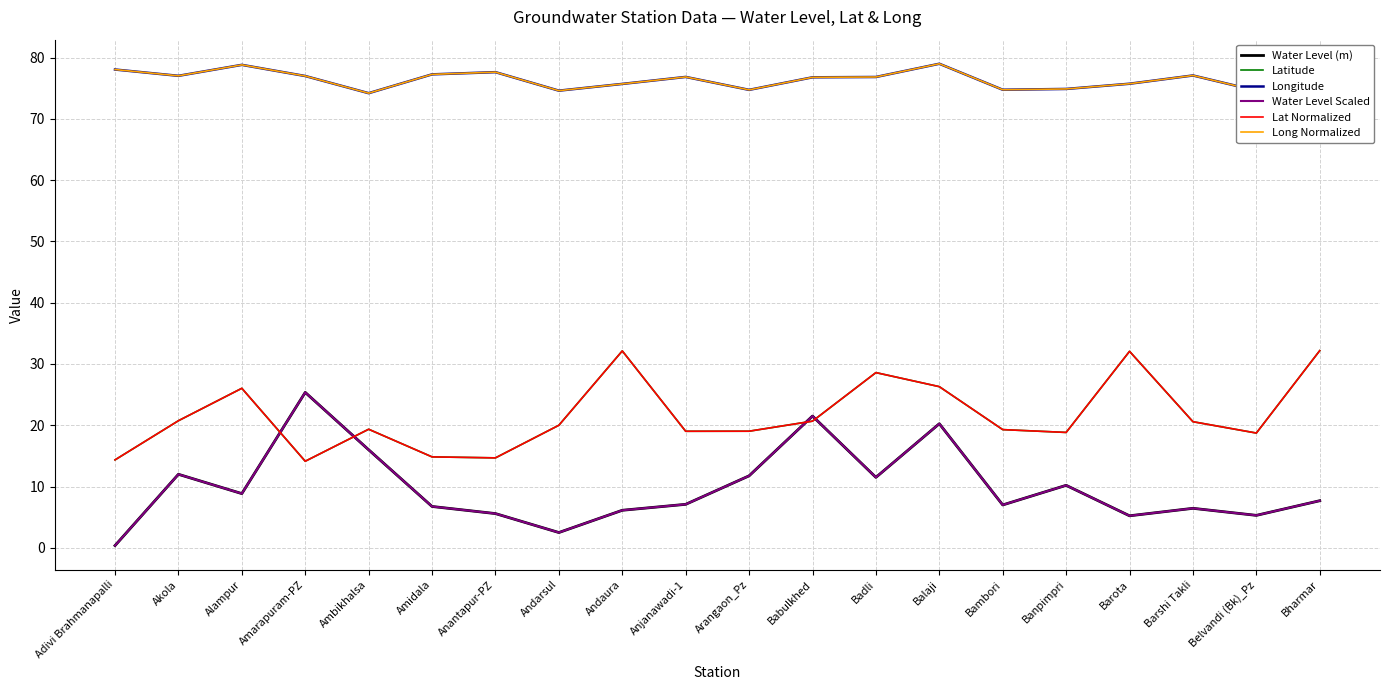

Is the value of Water Level (m) at Amidala greater than the value of Latitude at Akola?

No